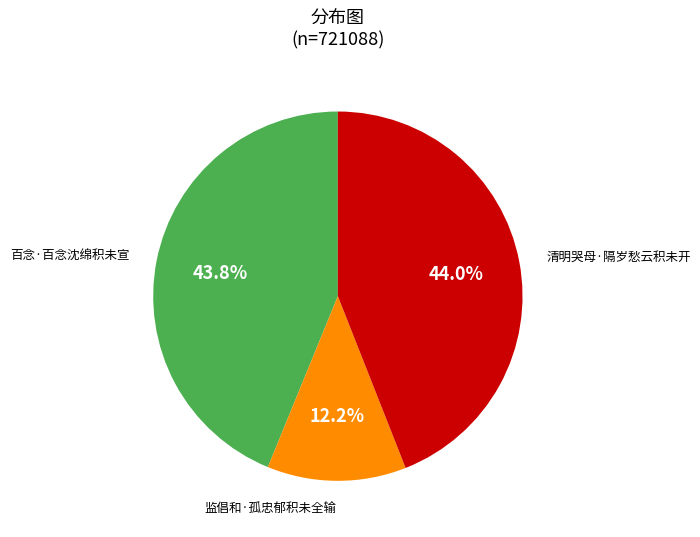

Does 百念·百念沈绵积未宣 represent more than half of the total?

No